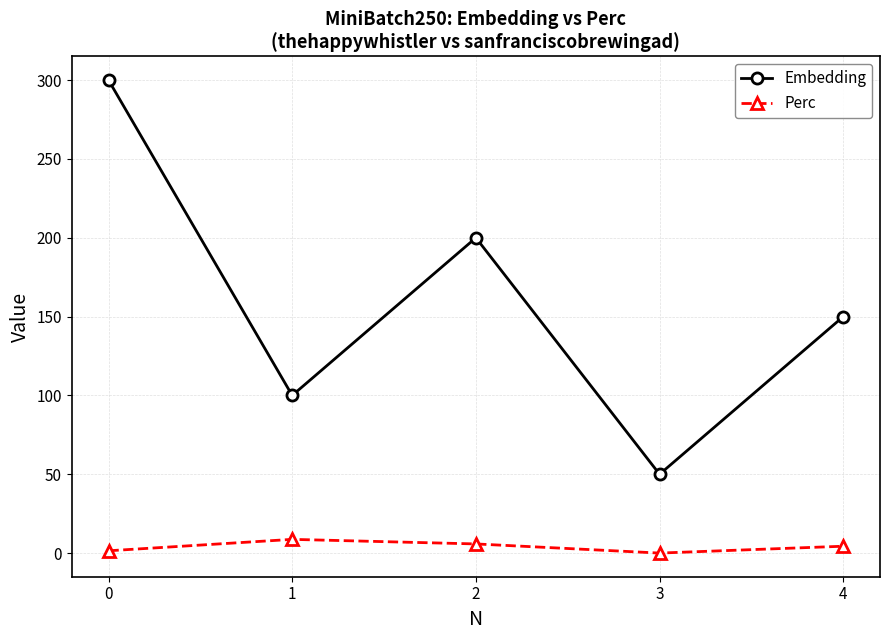

What is the sum of all Perc values?

20.3